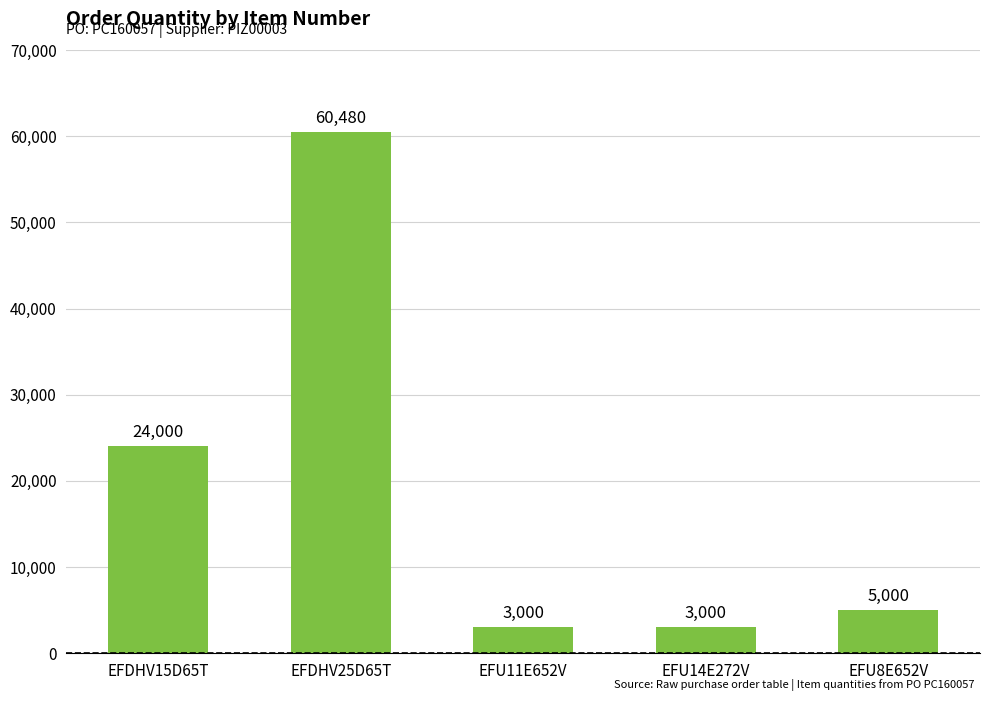

Reading left to right, what are all the values shown in this chart?

EFDHV15D65T=24000	EFDHV25D65T=60480	EFU11E652V=3000	EFU14E272V=3000	EFU8E652V=5000